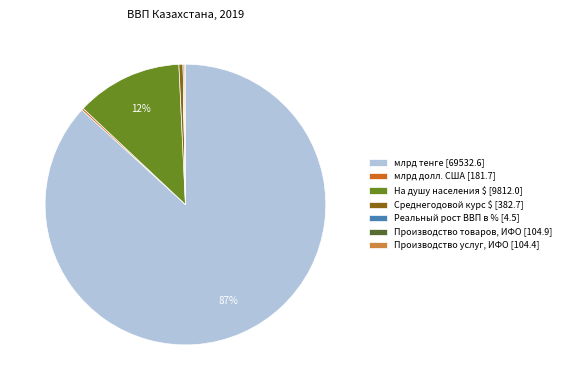

Between Среднегодовой курс $ [382.7] and млрд тенге [69532.6], which is larger?

млрд тенге [69532.6]